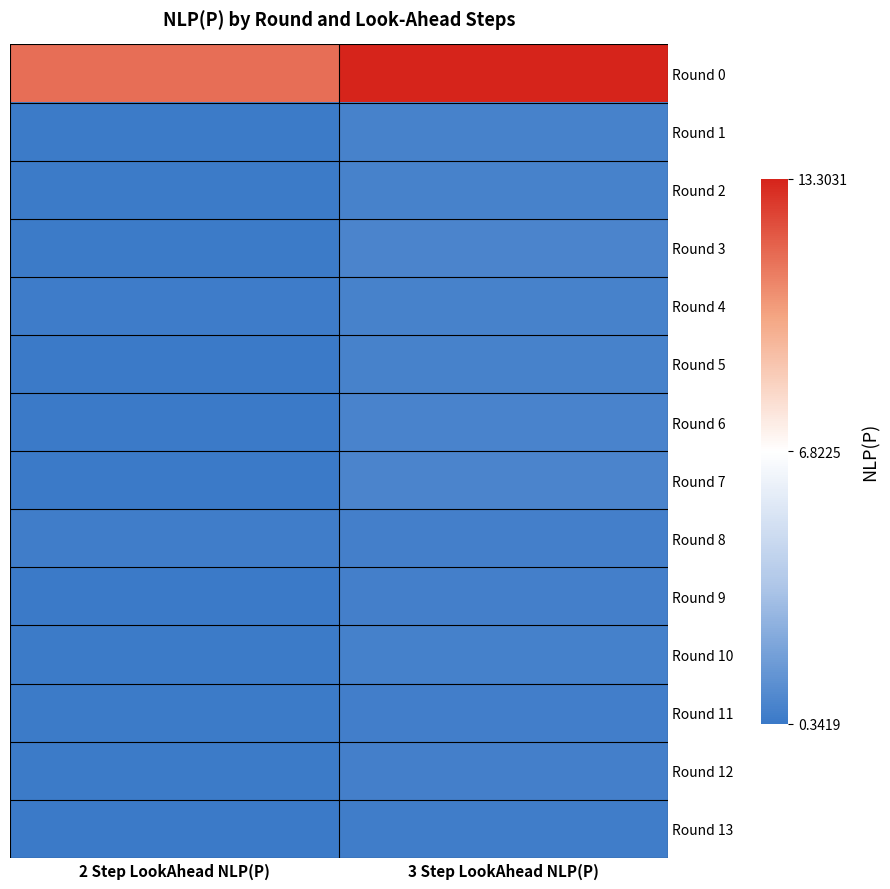

Which series has the largest range (max minus min)?

Round 0